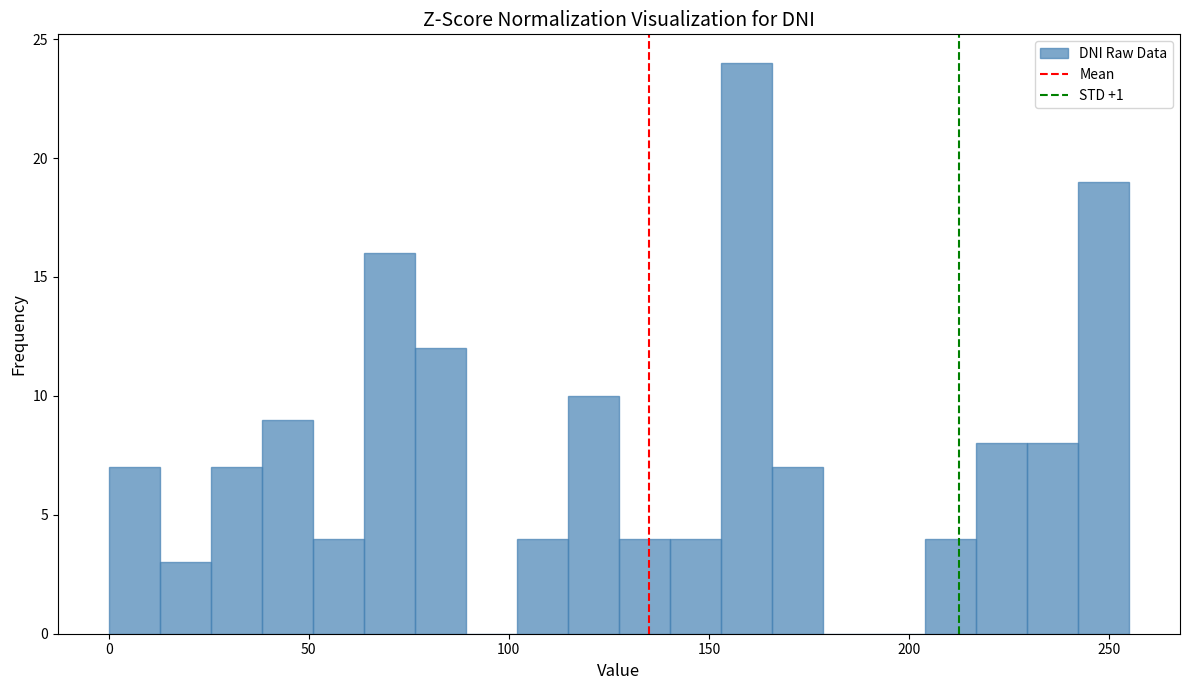

Around what value on the x-axis is the tallest bar? Give the approximate position of its centre, as read against the axis.

160